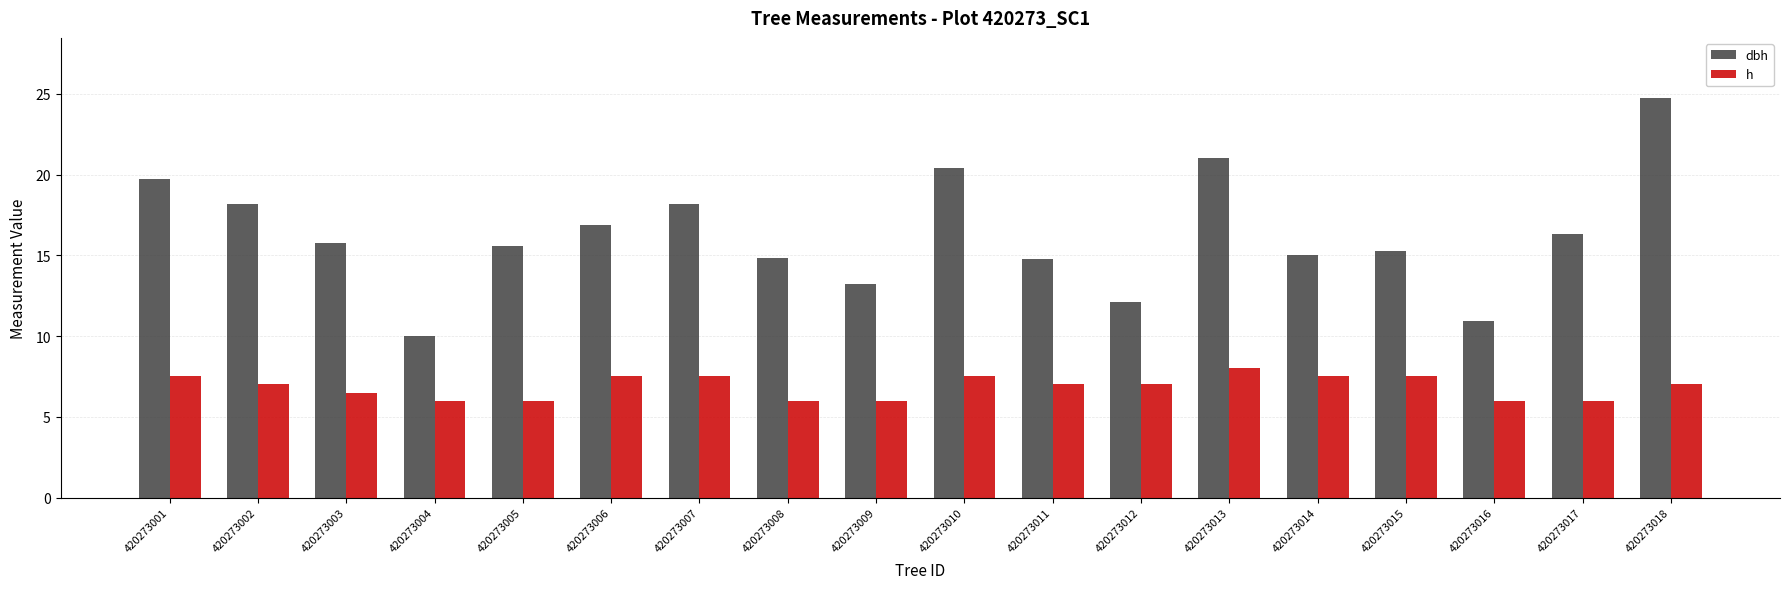

What are all the series names shown in the legend?

dbh, h